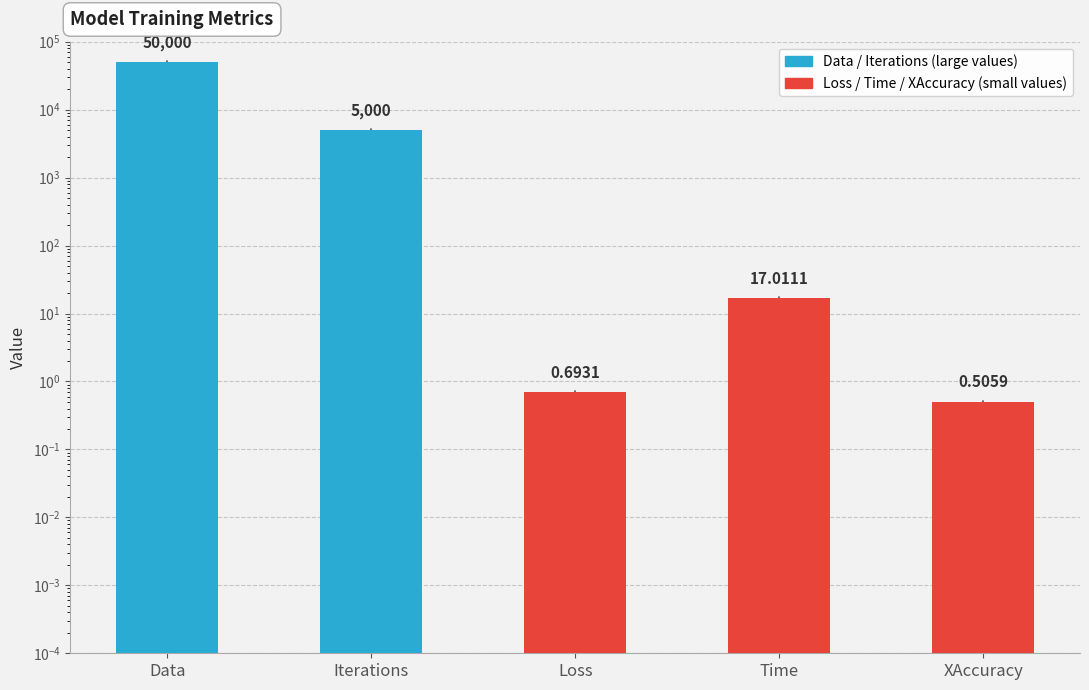

True or false: the data shows 20300.1 at Data.

False